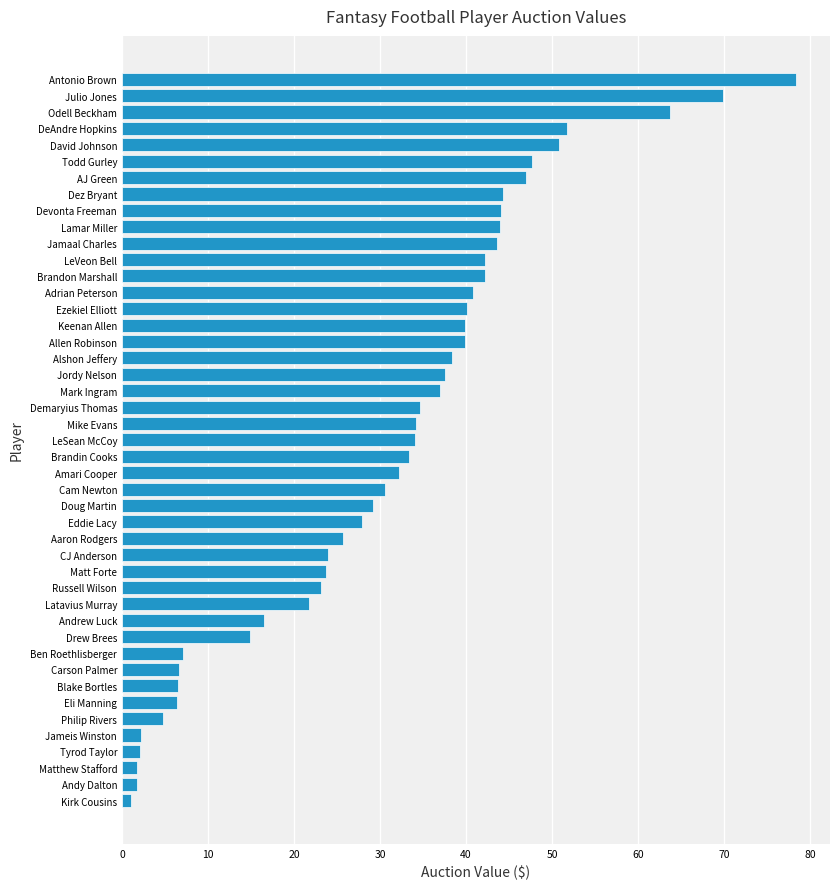

At which category does the chart reach its peak across all series?

Antonio Brown